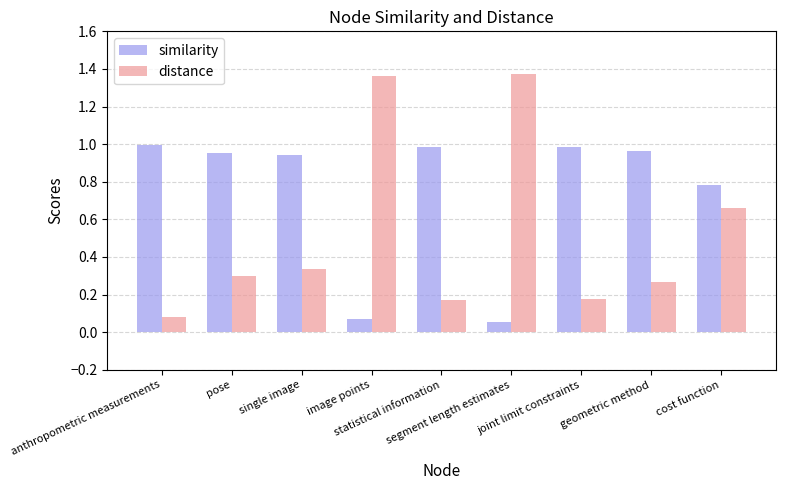

What is the total value across all series at anthropometric measurements?

1.1